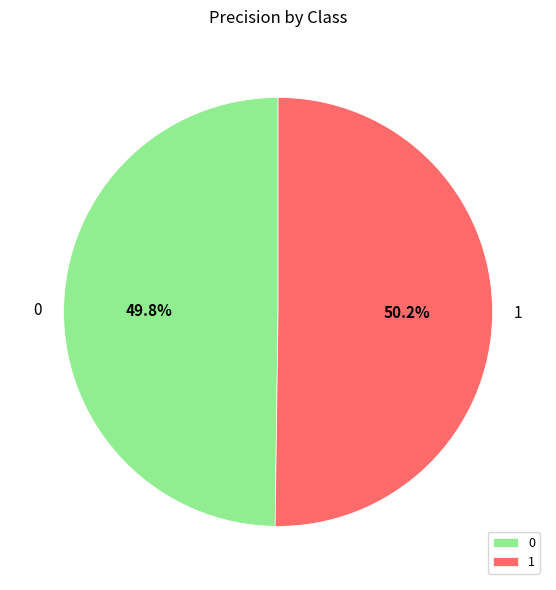

Does any single category account for the majority?

Yes